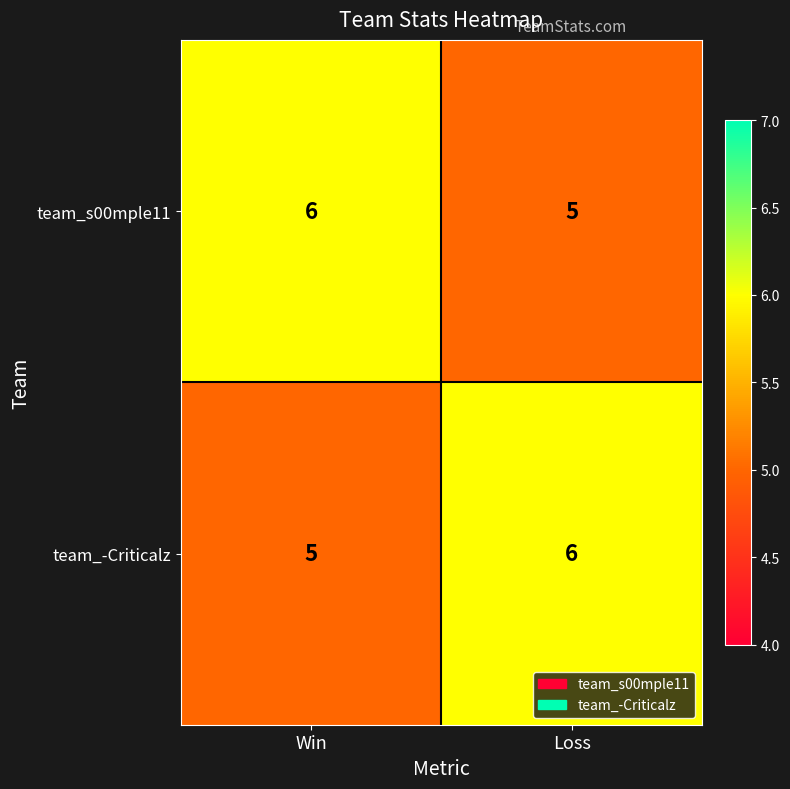

How many data points does each series have?

2